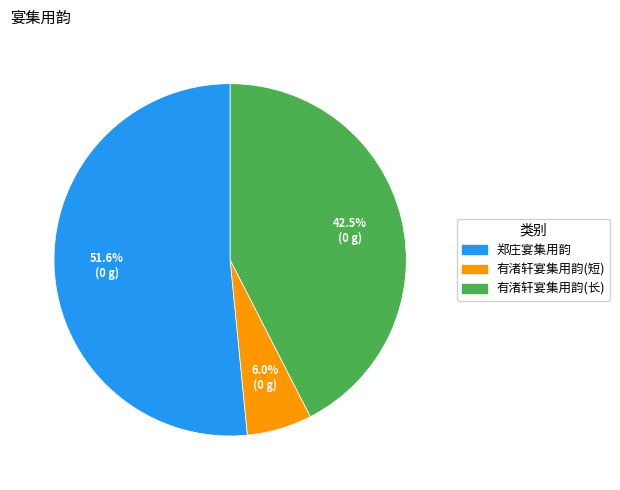

Rank the categories by value from highest to lowest.

郑庄宴集用韵, 有渚轩宴集用韵(长), 有渚轩宴集用韵(短)